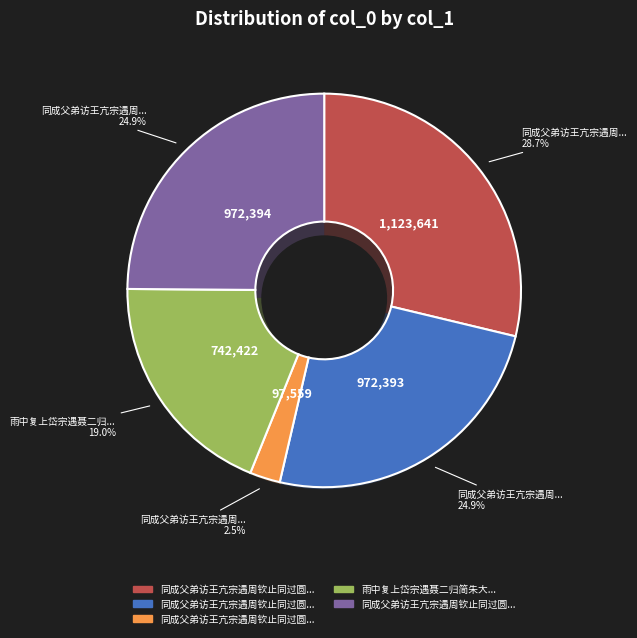

What is the change in value from 同成父弟访王亢宗遇周钦止同过圆通看竹 to 雨中复上岱宗遇聂二归简朱大?

+644863